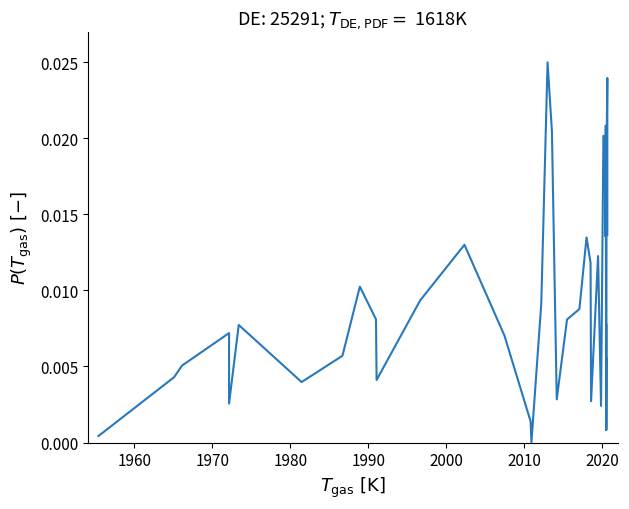

True or false: there are more than 0 points higher than both neighbors.

True